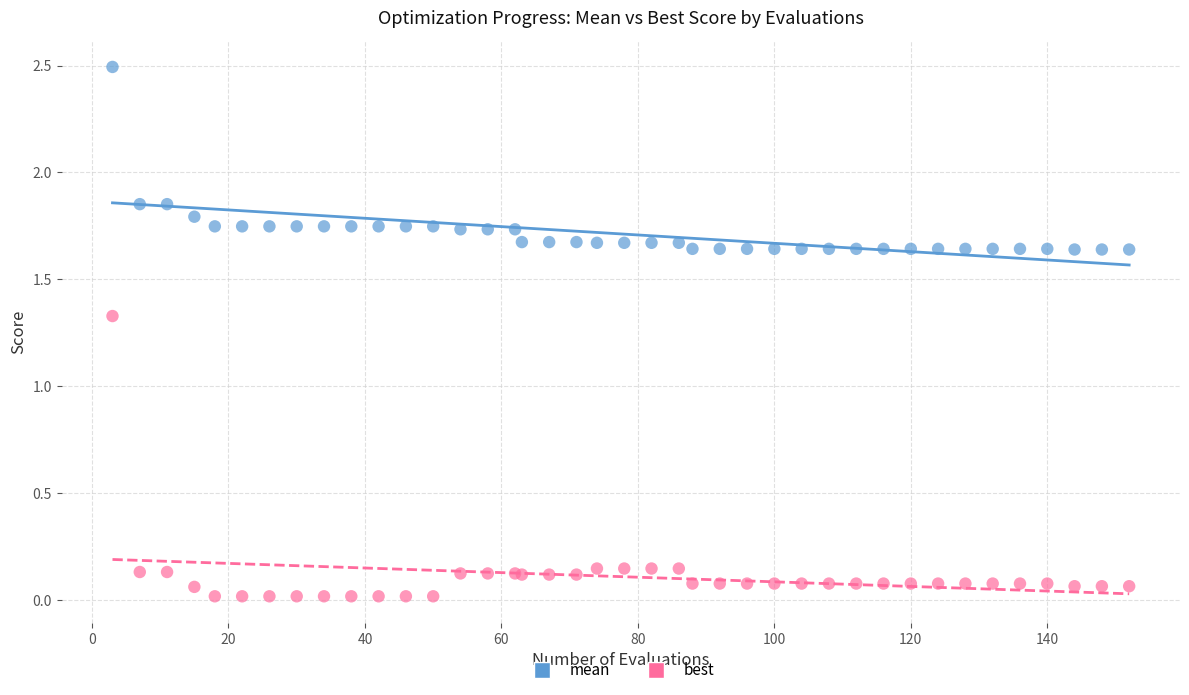

Which series contains the highest Y value?

mean